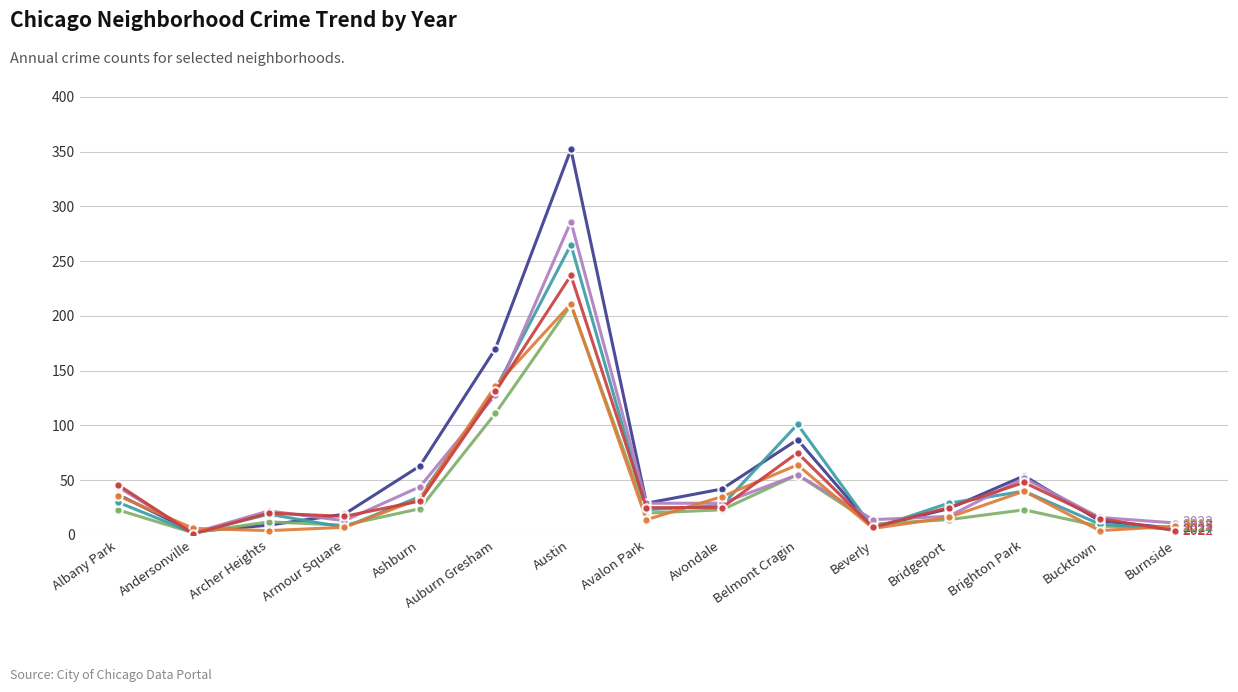

What is the spread (max minus min) of values at Ashburn?

39